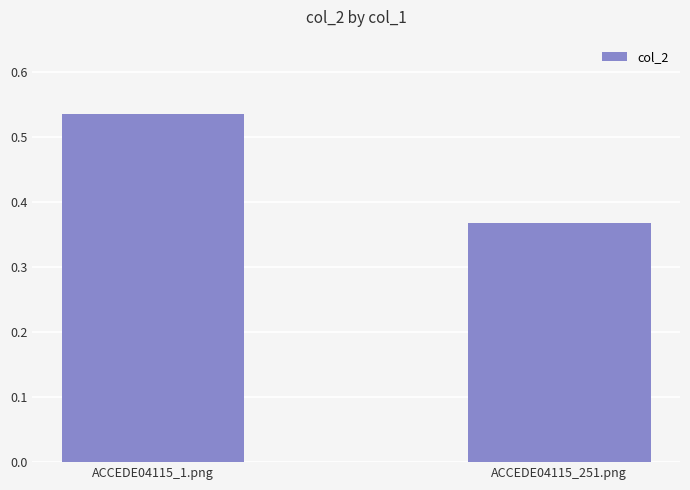

What is the sum of the values at ACCEDE04115_251.png and ACCEDE04115_1.png?

0.9